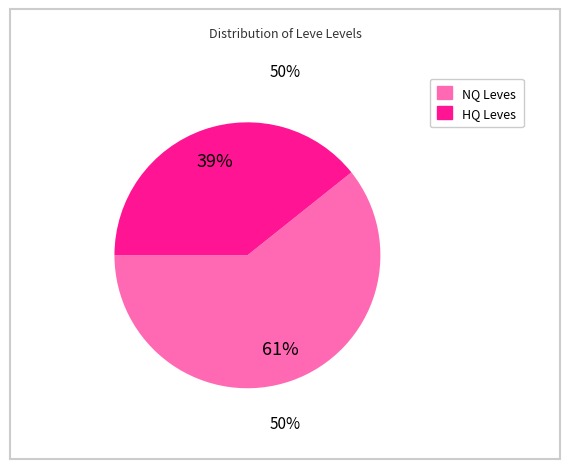

Is there a majority slice in this chart?

Yes